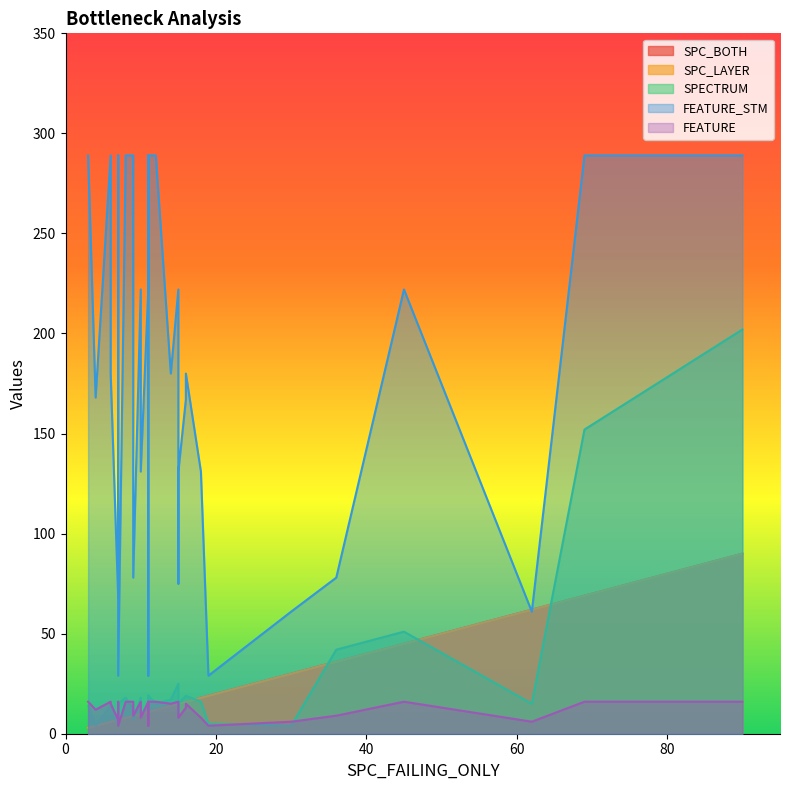

True or false: SPC_LAYER and SPC_BOTH cross at least once.

False